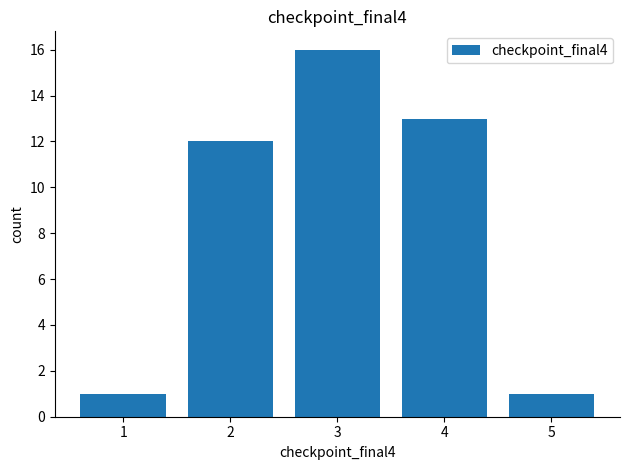

What is the greatest value displayed?

16